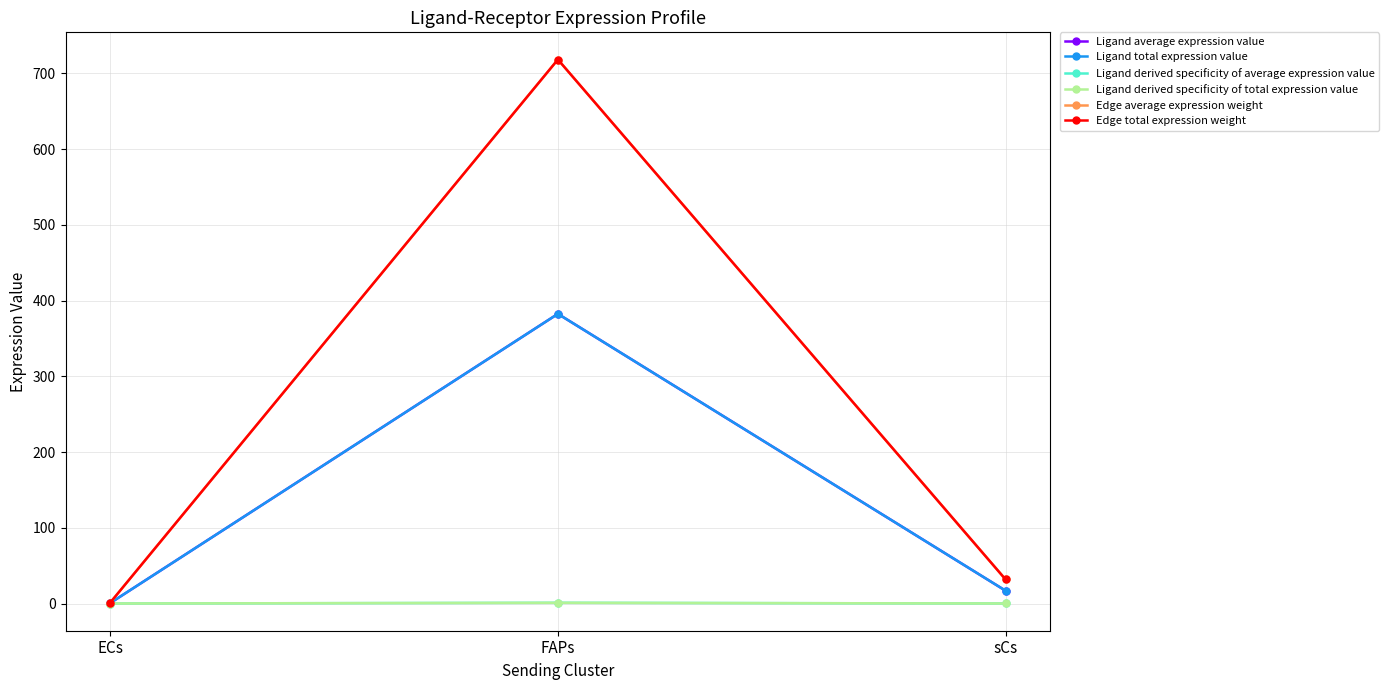

What position from the left is sCs?

3